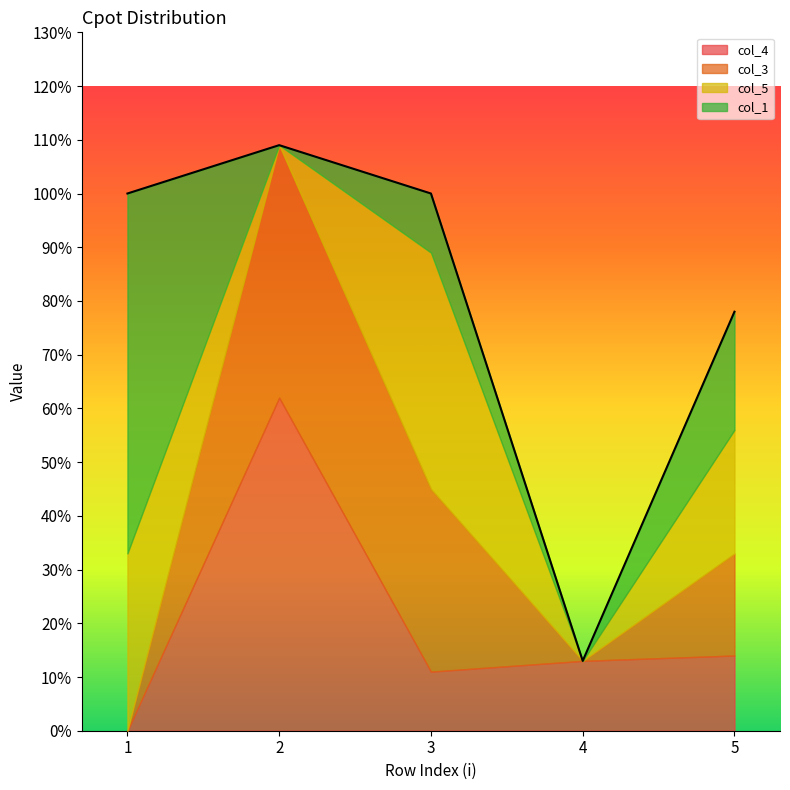

What is the sum of the col_1 values at 5 and 2?

0.2